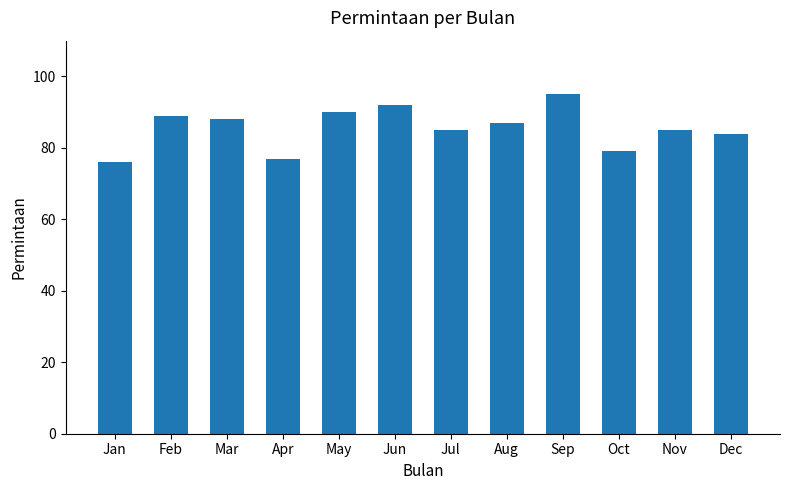

What is the difference between the second highest and second lowest values?

15